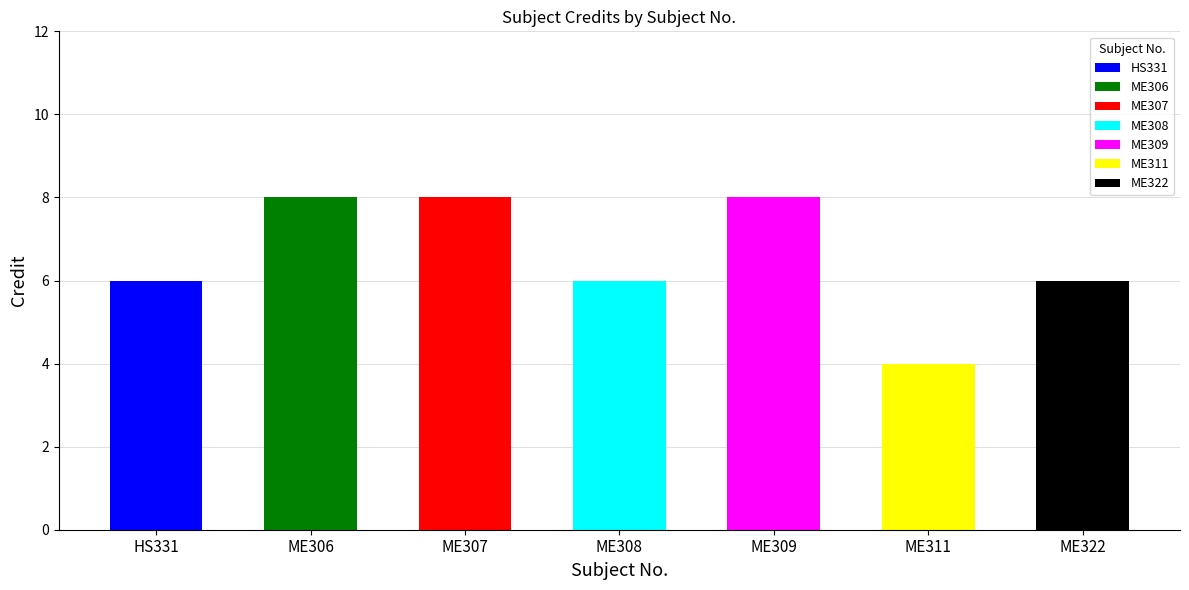

How many bars are there in total?

7